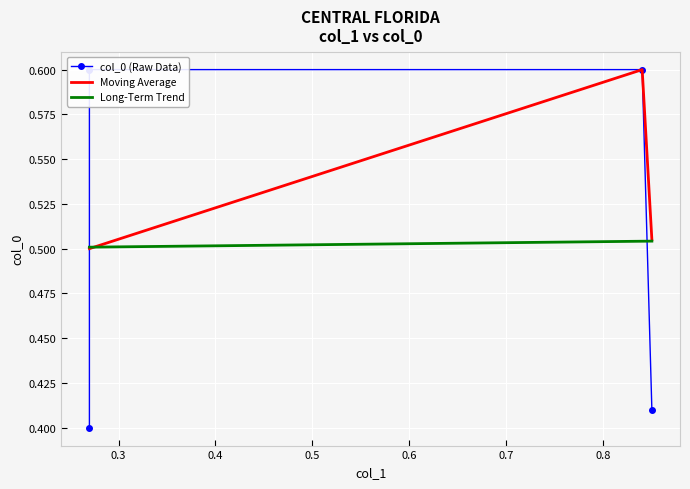

True or false: there are more than 2 points higher than both neighbors.

False